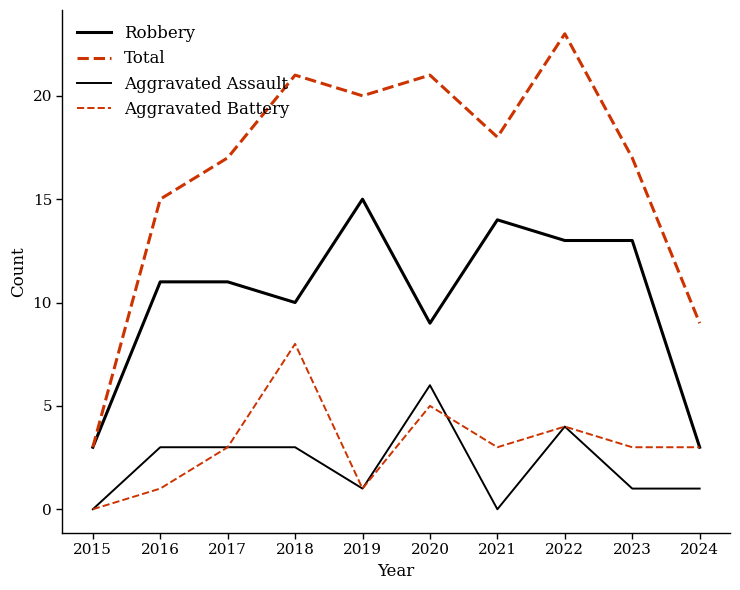

Which series has the largest range (max minus min)?

Total